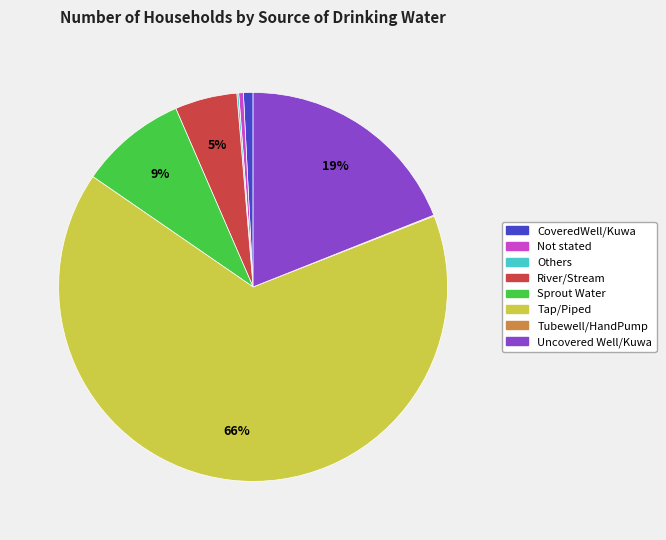

To the nearest percent, what is the difference between the River/Stream and Not stated slice percentages?

5%